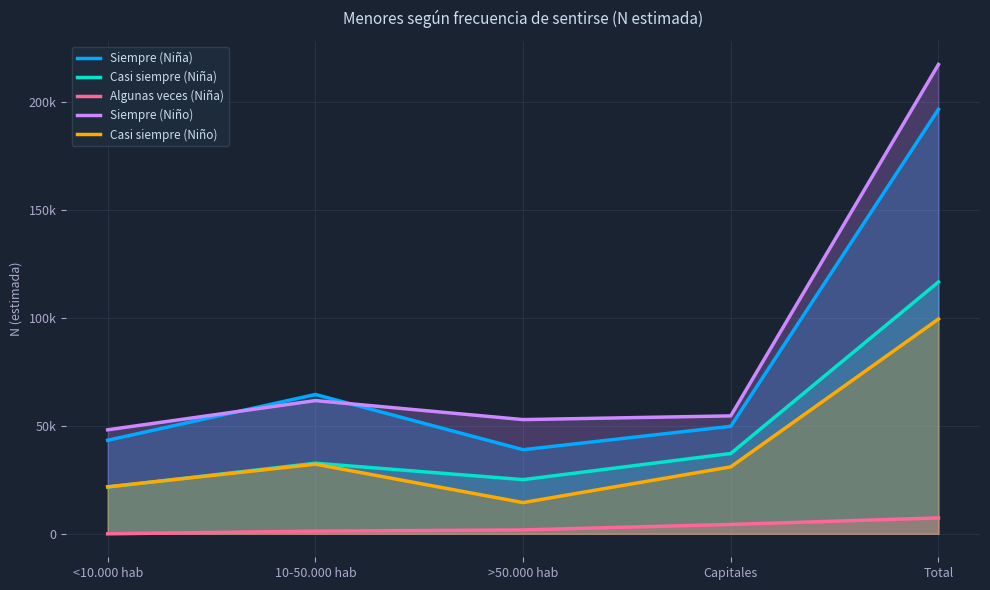

What is the label of the 1st point from the right?

Total